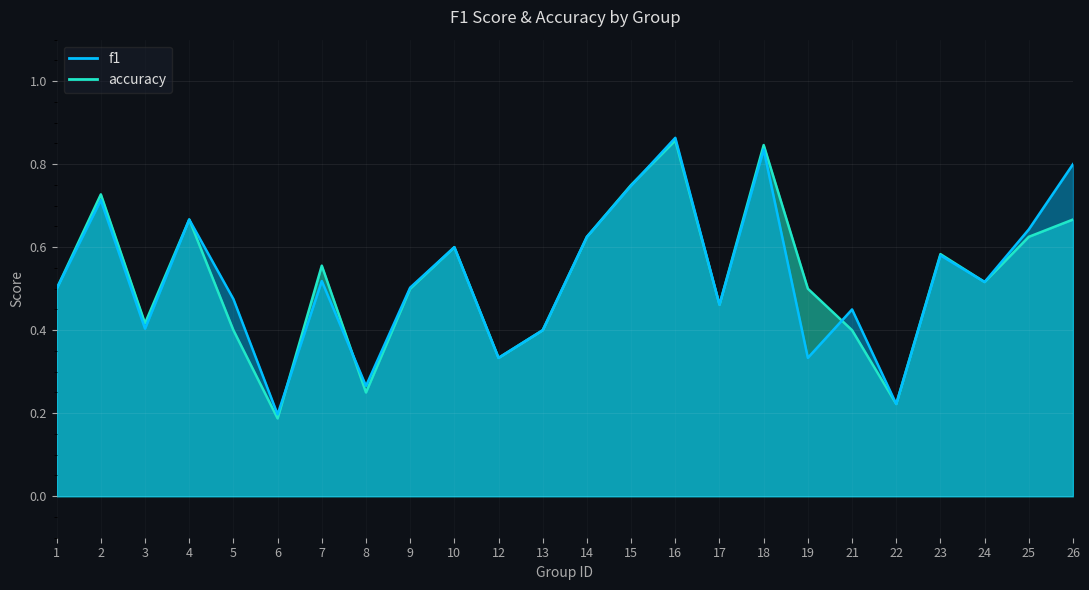

List the series in order of their peak value, lowest first.

accuracy, f1